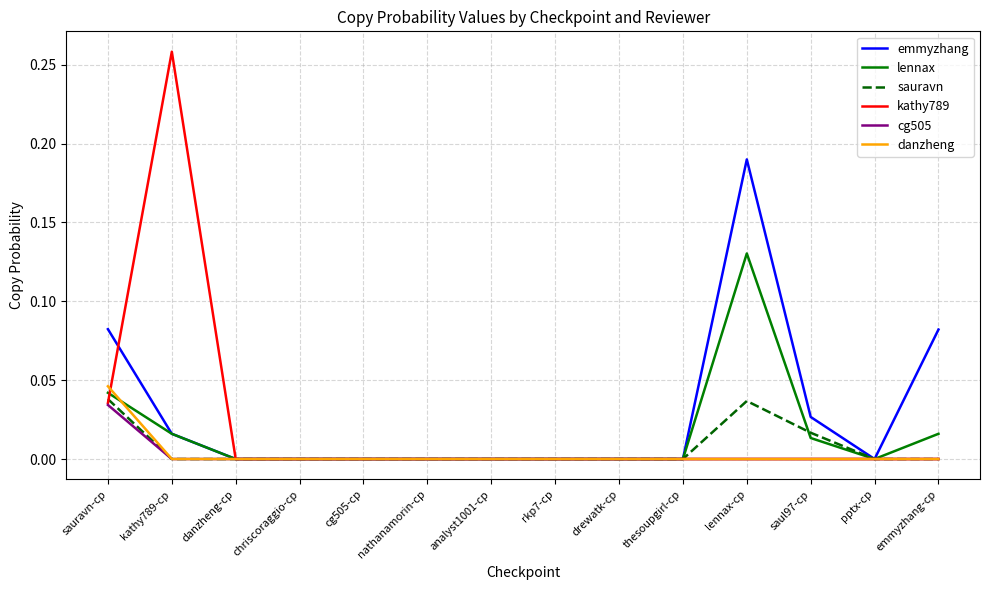

Does the chart display data point markers on the line(s)?

No